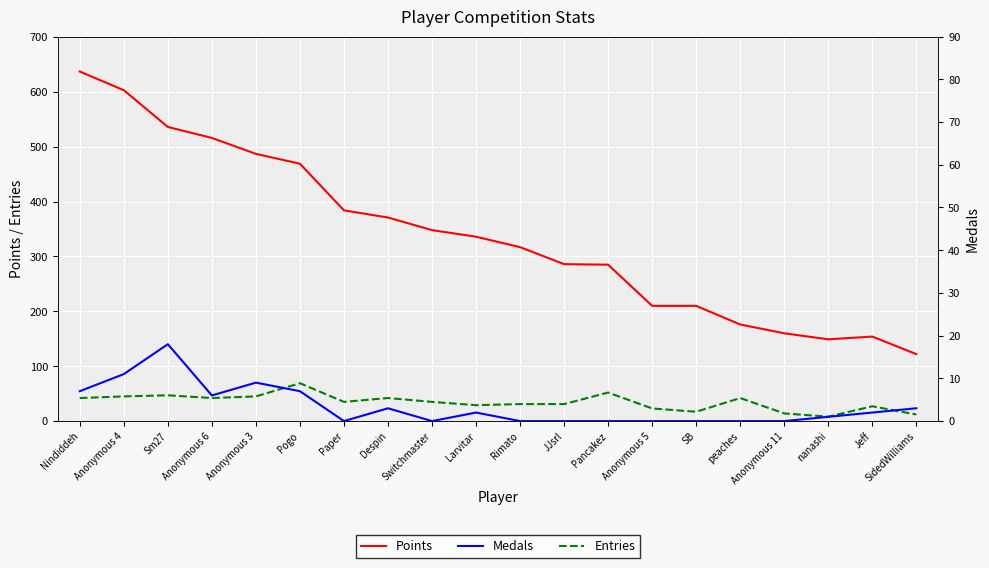

Is it true that Entries equals 35 at Switchmaster?

True